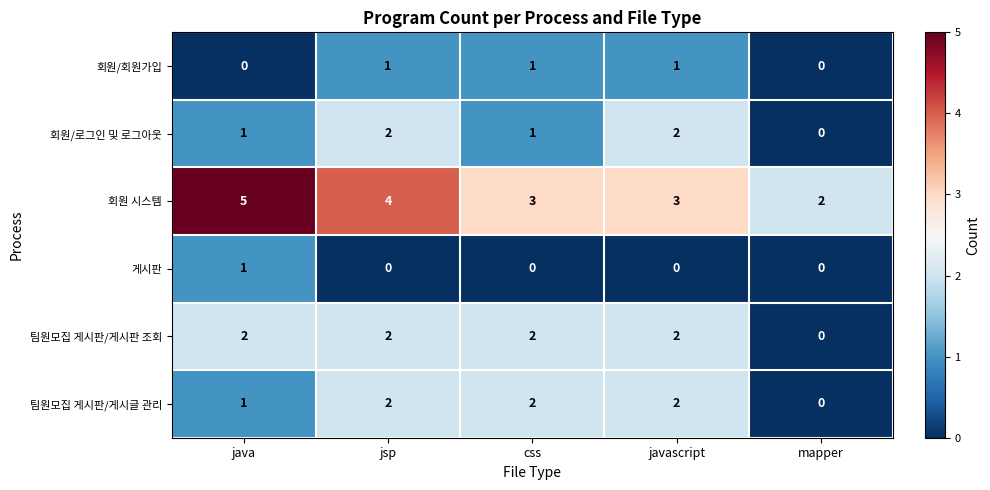

What is the sum of all 팀원모집 게시판/게시판 조회 values?

8